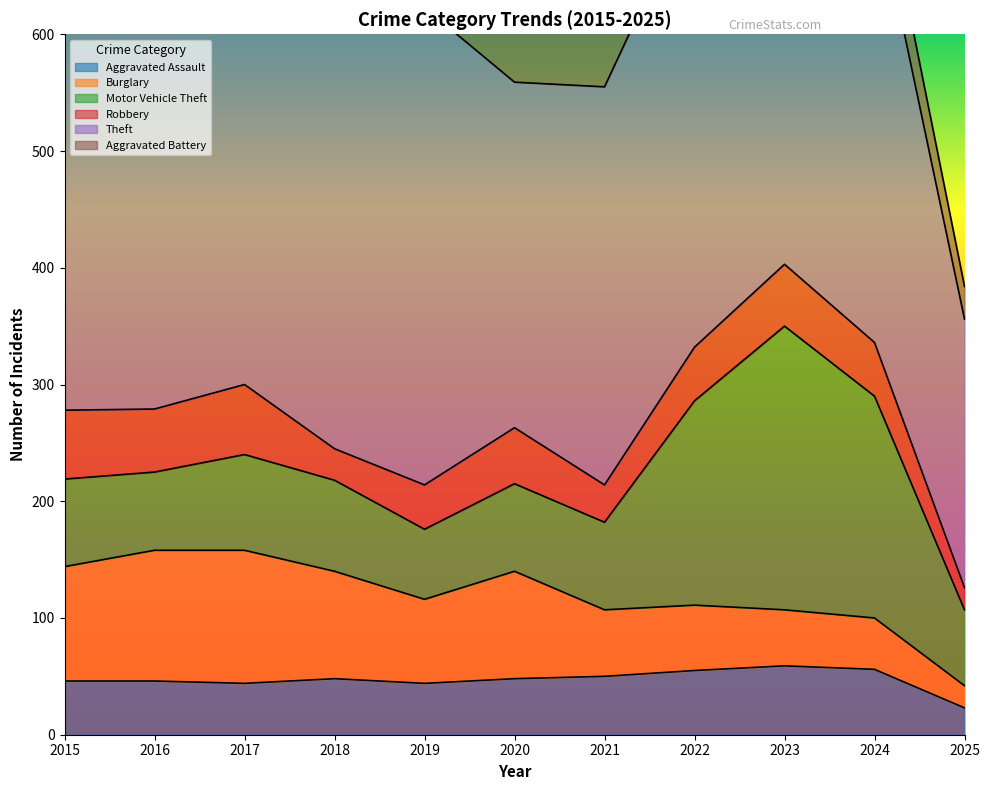

True or false: Aggravated Assault and Burglary cross at least once.

True